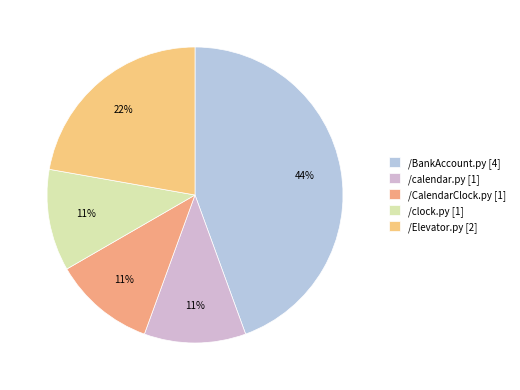

Which has a higher value, /CalendarClock.py or /calendar.py?

/CalendarClock.py